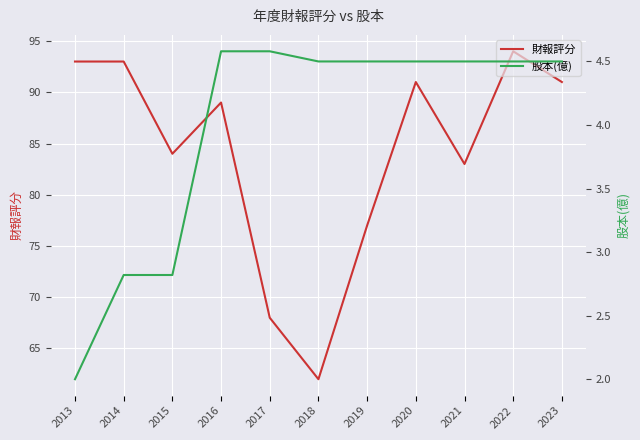

What is the value of the 股本(億) point at the 7th from the left?

4.5